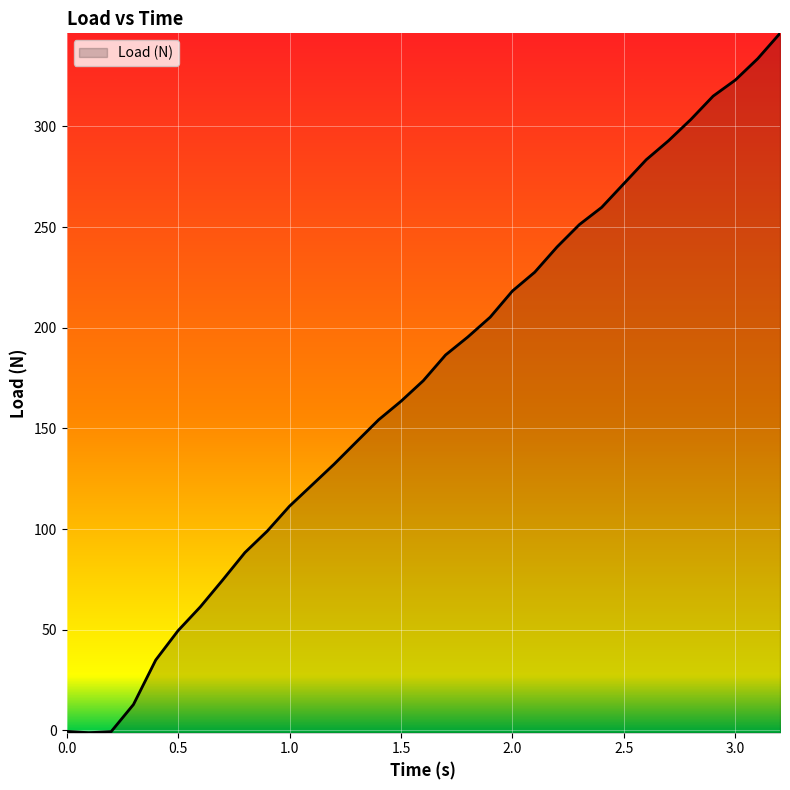

What is the difference between the maximum and minimum values?

347.4